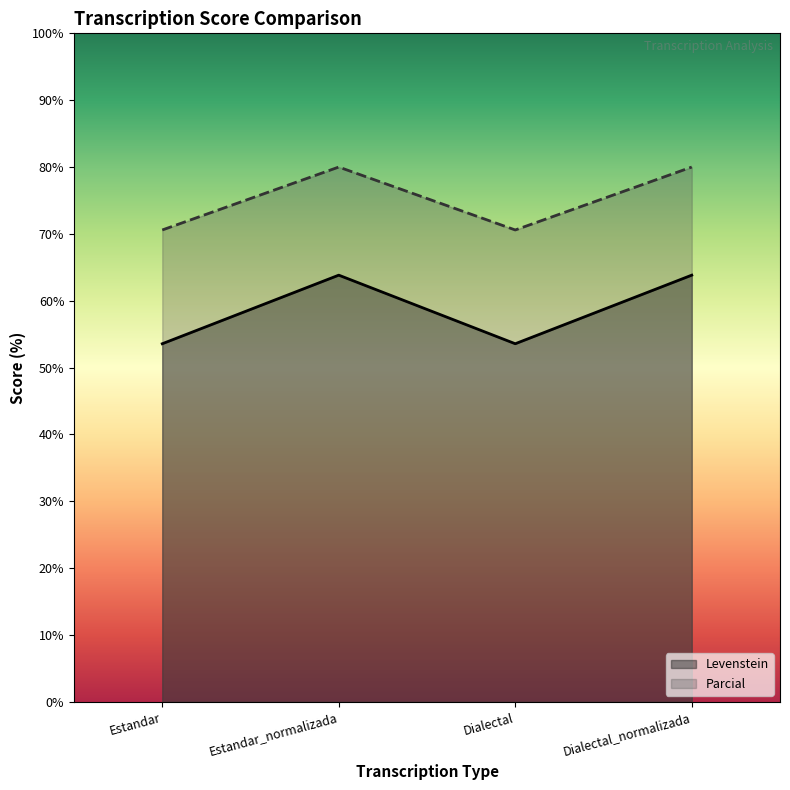

Does the chart display data point markers on the line(s)?

No